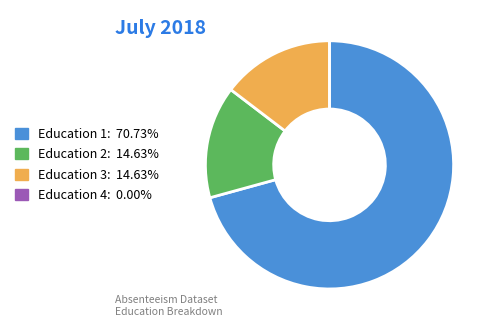

What is the ratio of the value at Education 3: 14.63% to the value at Education 2: 14.63%?

1.0